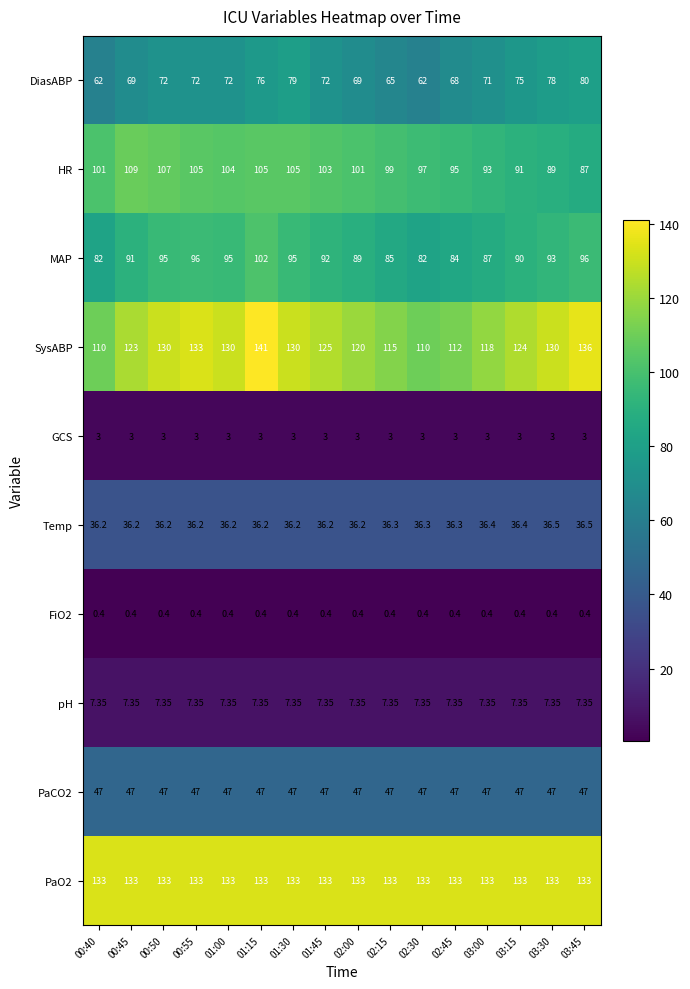

Which series changed the most between 01:00 and 02:15?

SysABP